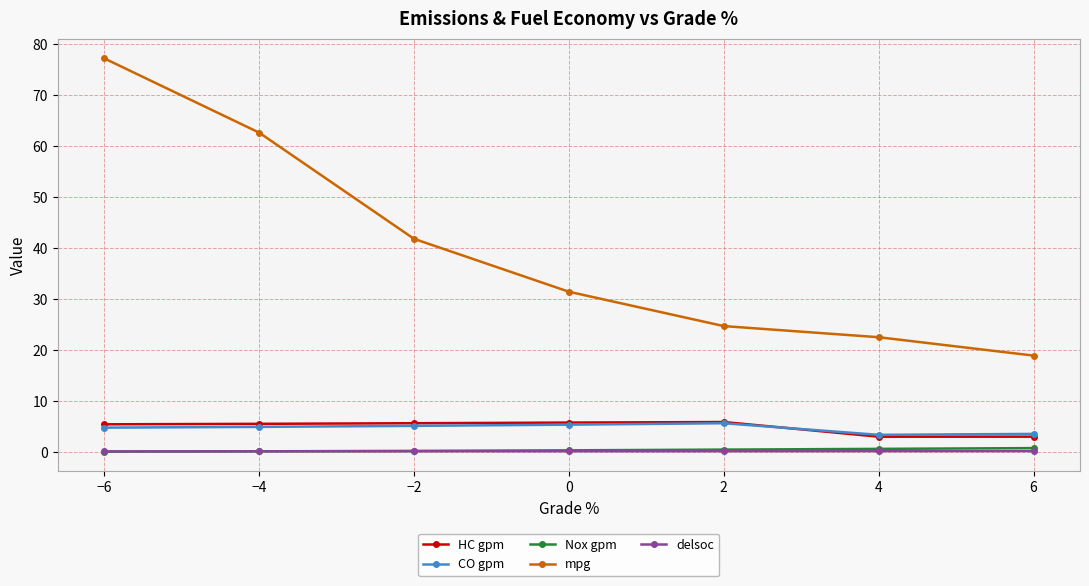

What value does the HC gpm series have at −4?

5.5